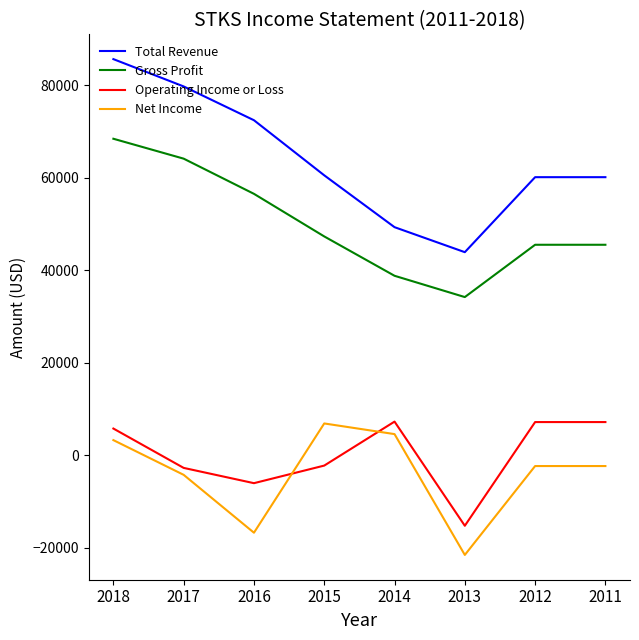

Is this an area chart (filled region under the line)?

No